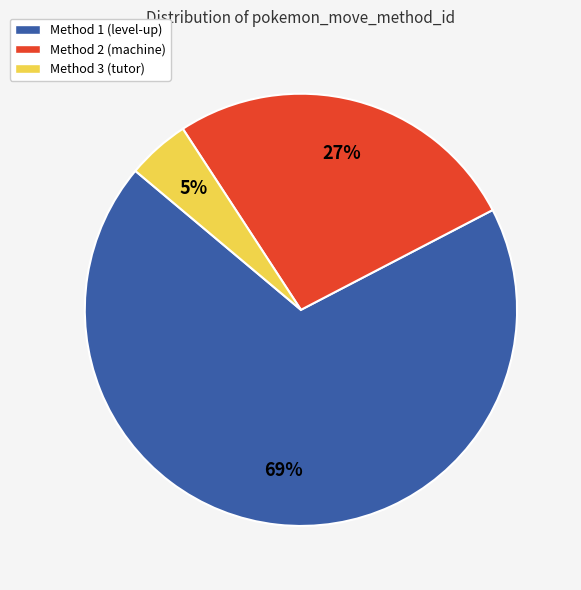

How many slices are in this pie chart?

3